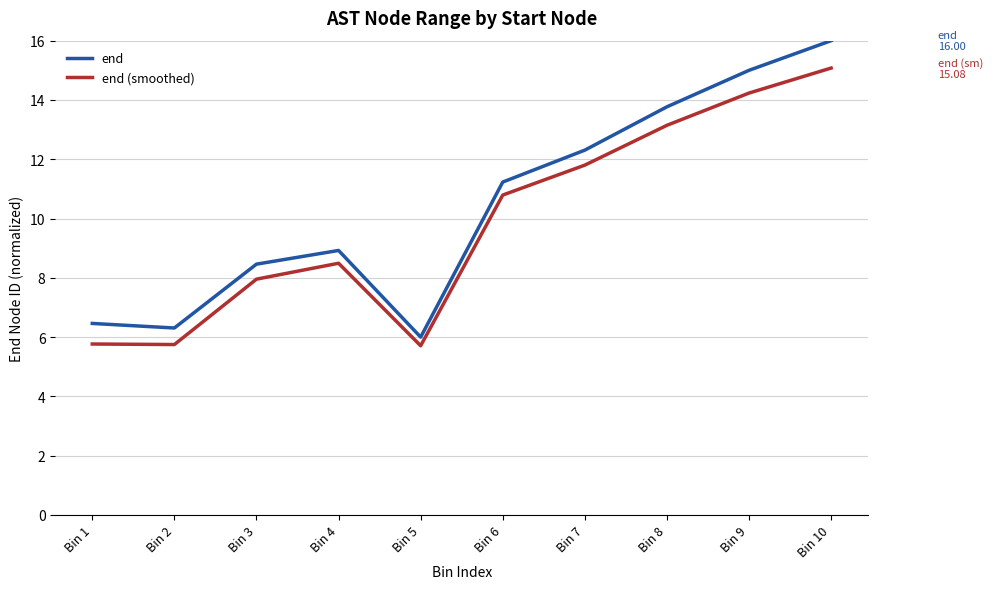

Between Bin 3 and Bin 10, which series saw the biggest shift?

end